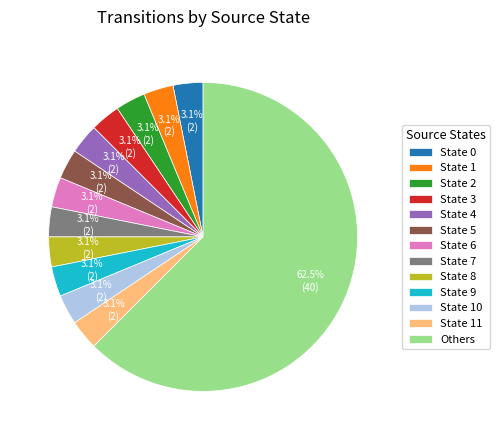

What is the largest slice in the pie chart?

Others